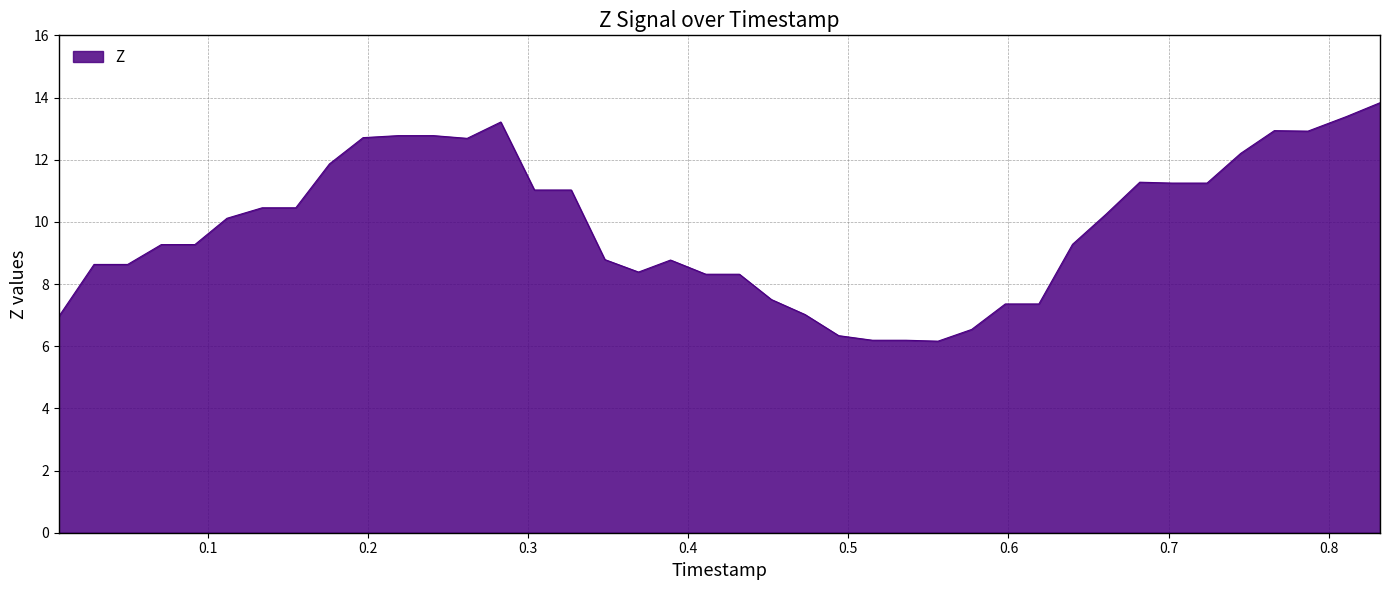

Does the chart have visible grid lines?

Yes